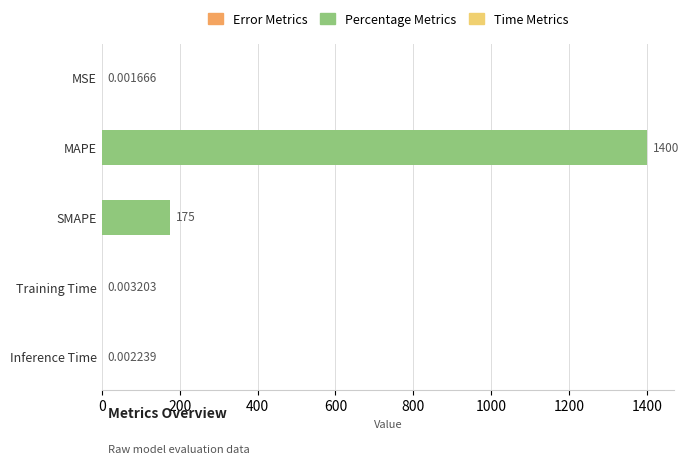

Which label corresponds to the largest value in the chart?

MAPE